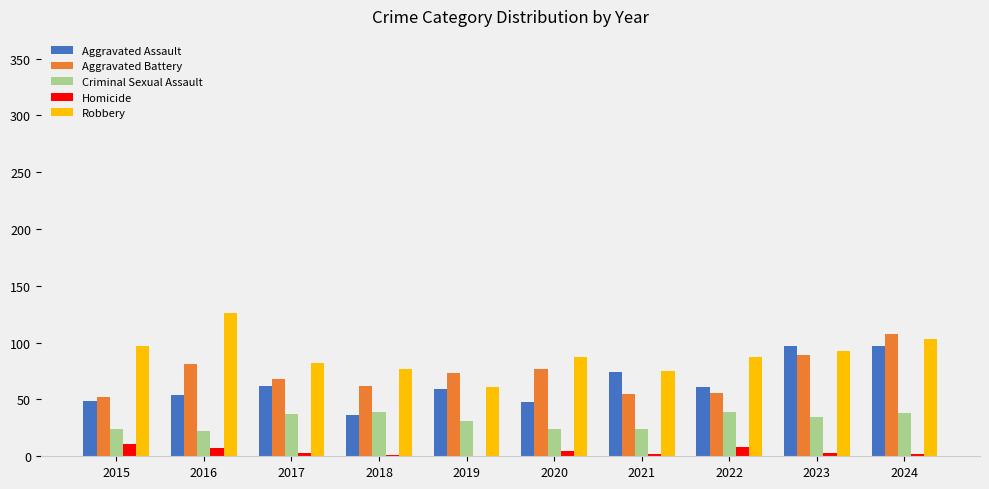

What is the maximum value for Criminal Sexual Assault?

39